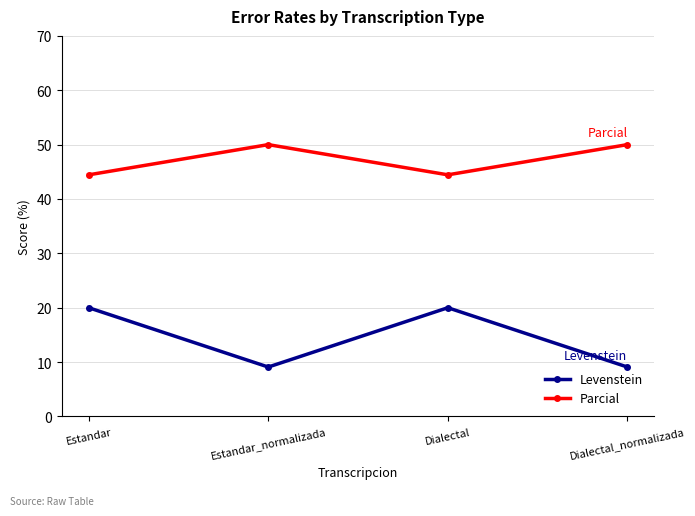

What is the total value across all series at Estandar_normalizada?

59.1